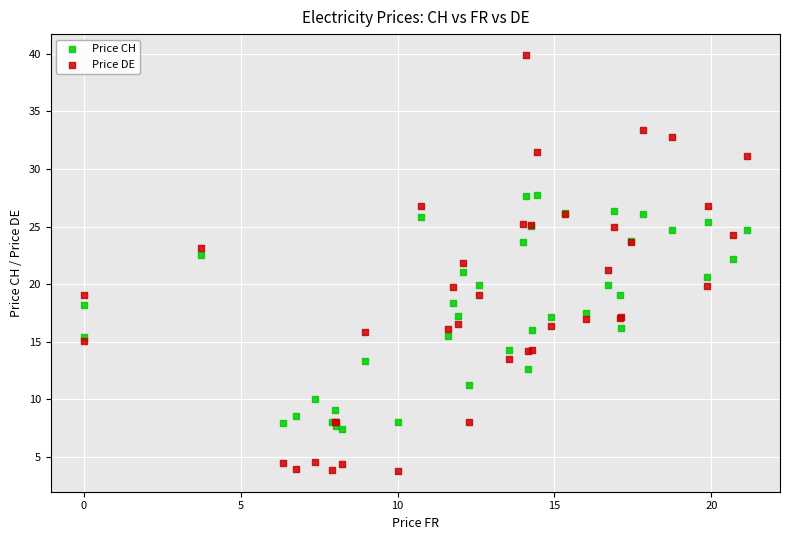

Which series contains the lowest Y value?

Price DE